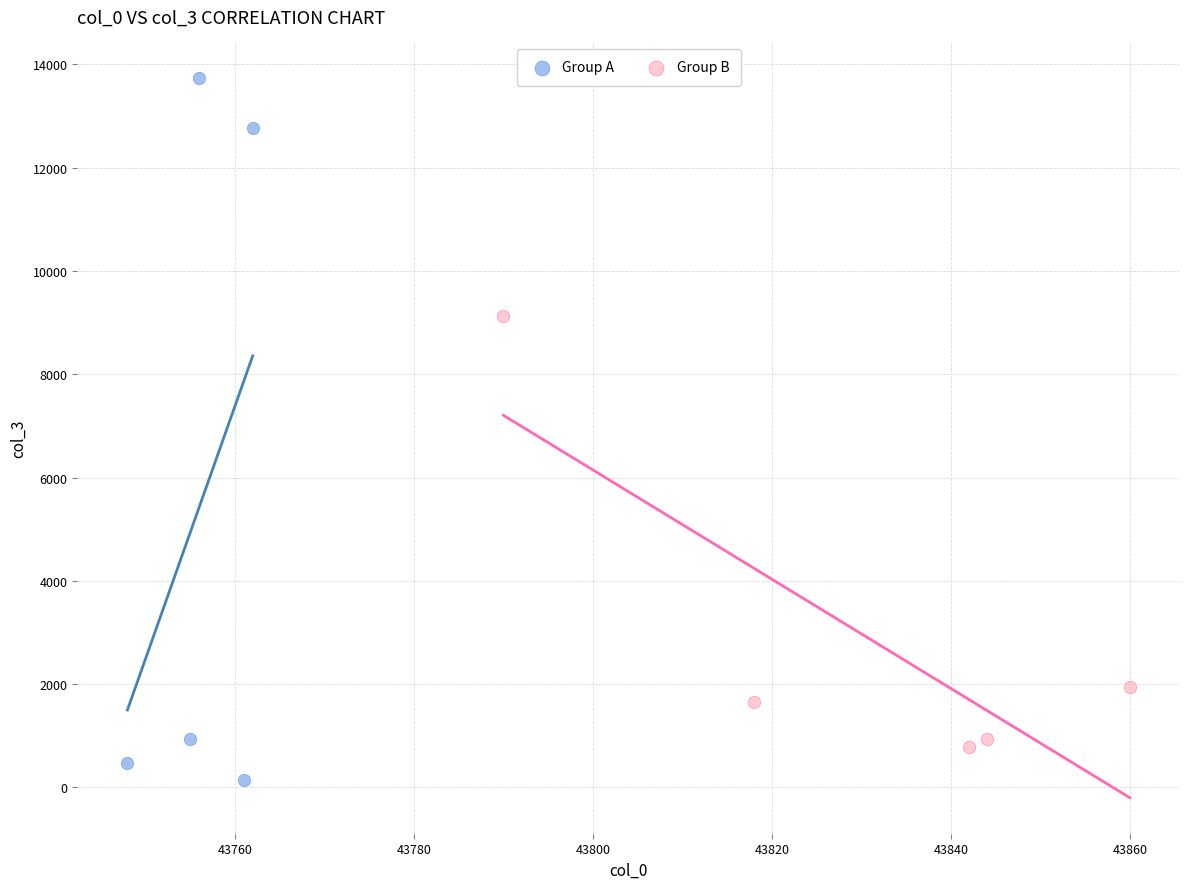

What are all the series names shown in the legend?

Group A, Group B